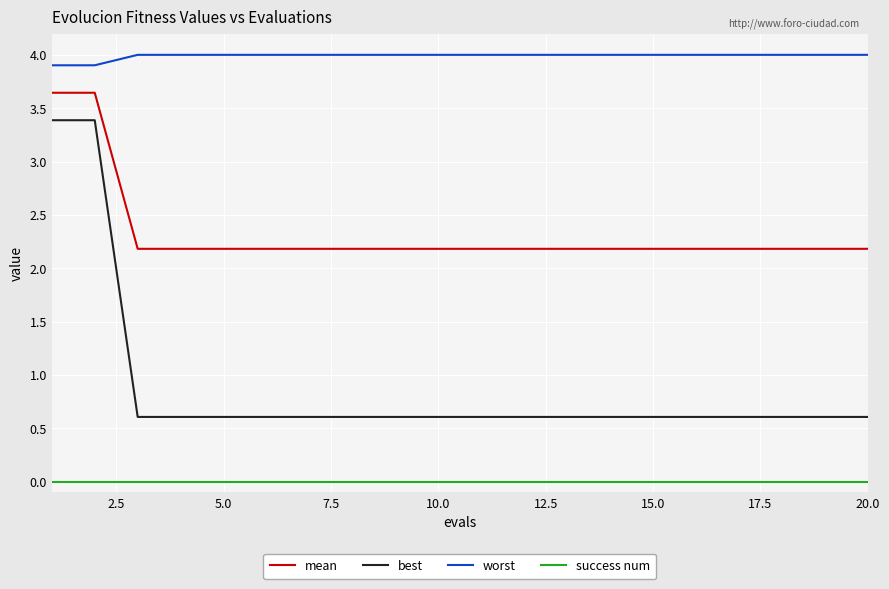

List the series in order of their overall mean, highest first.

worst, mean, best, success num